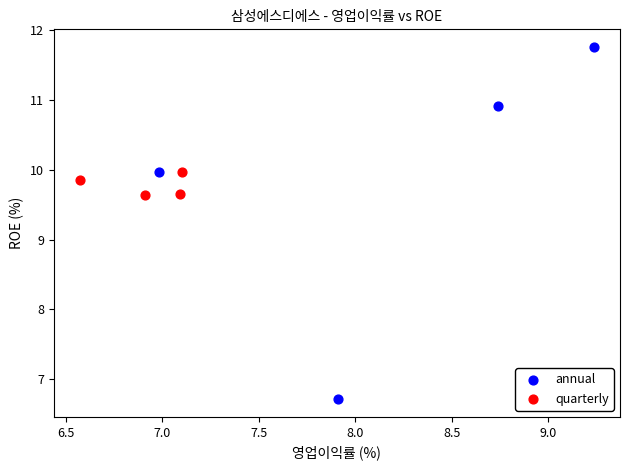

Which series contains the highest Y value?

annual